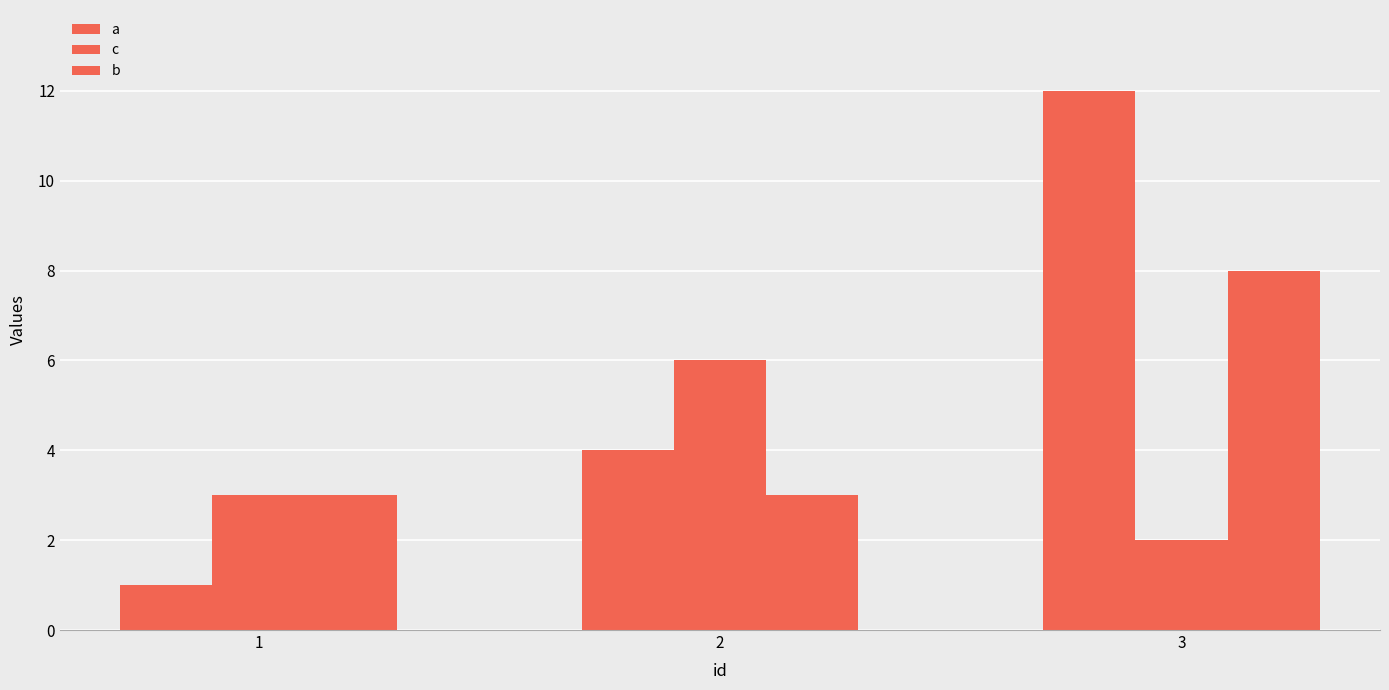

How many bars are there in total?

9